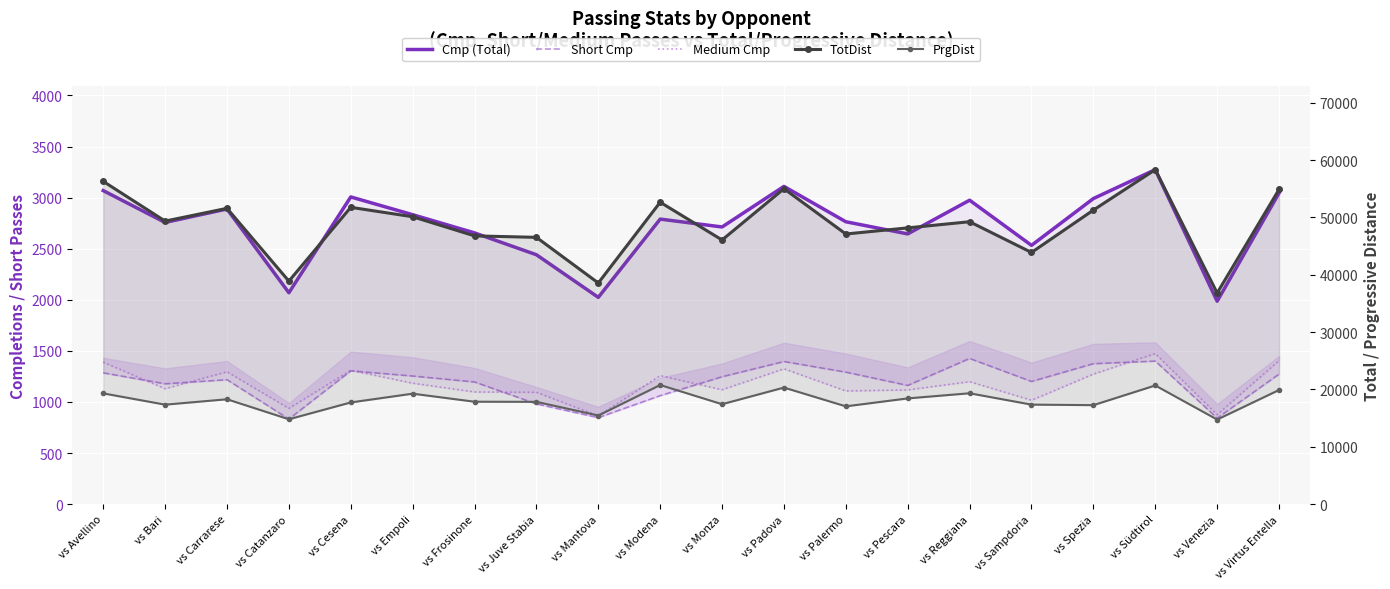

What is the label of the 18th point from the left?

vs Südtirol